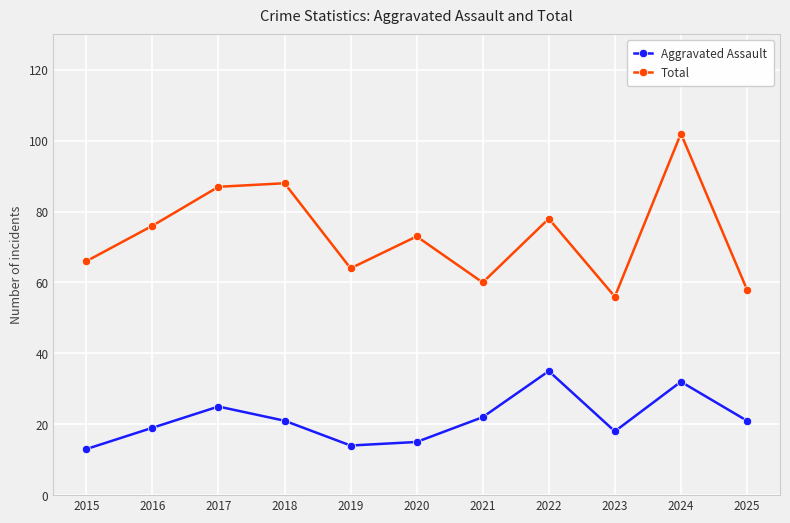

What is the value of the Total point at the 11th from the left?

58